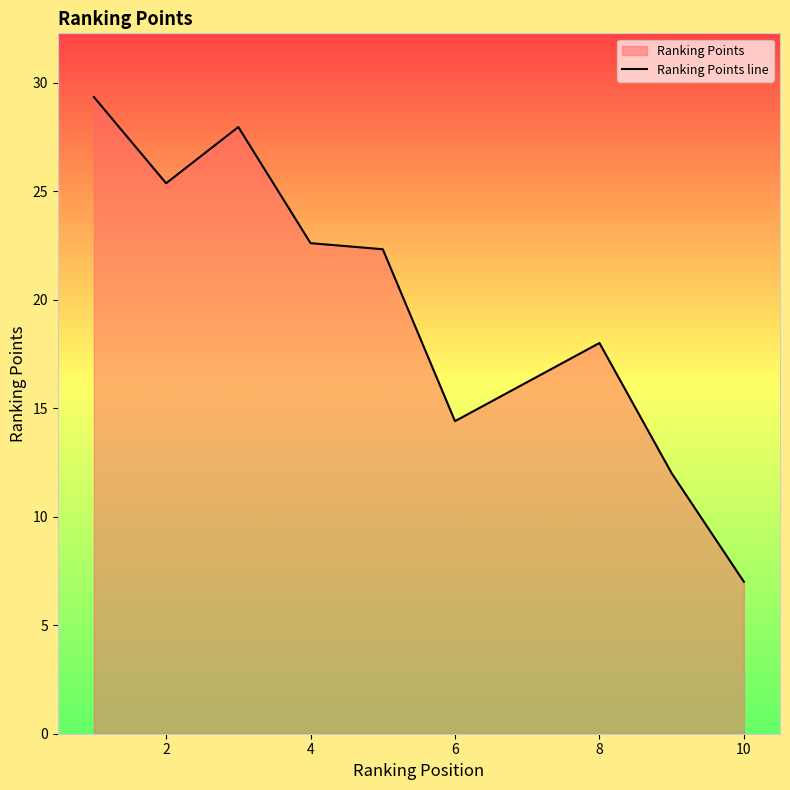

Reading left to right, extract all data points from this chart.

29.3	25.4	27.9	22.6	22.3	14.4	18.0	12.0	7.0